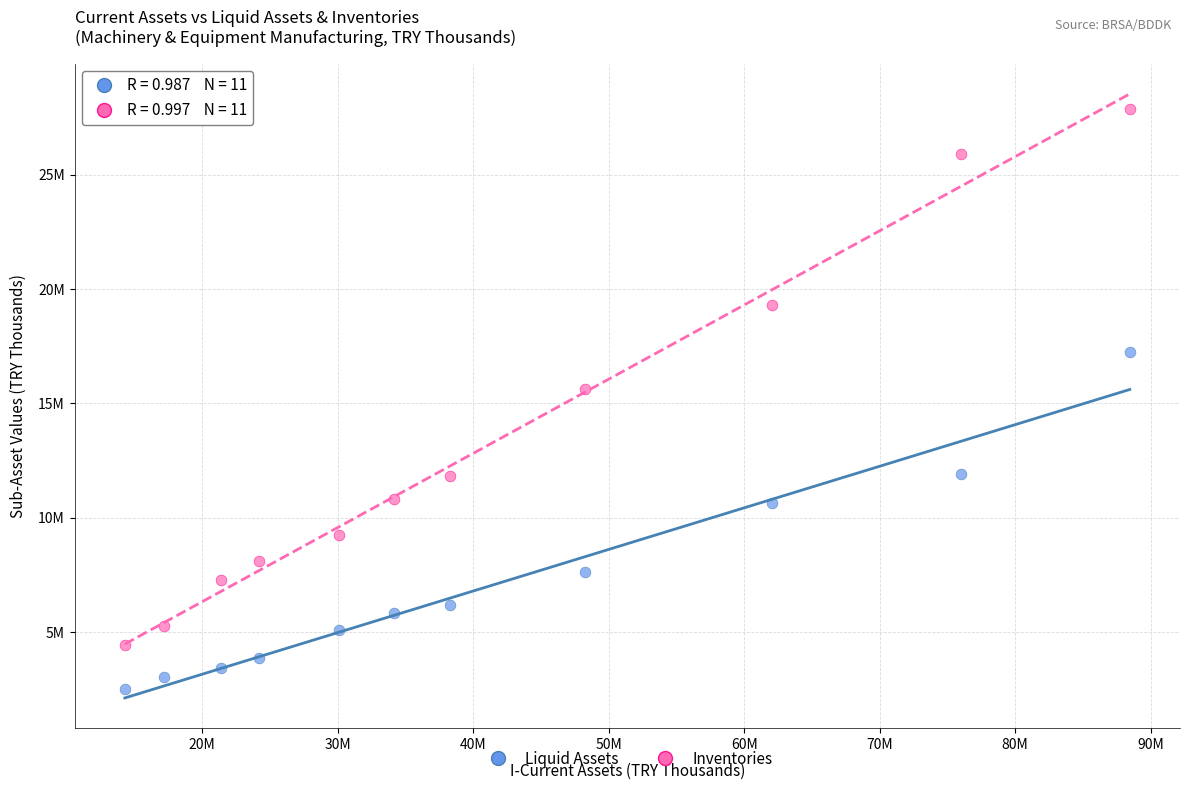

What are all the series names shown in the legend?

Liquid Assets, Inventories